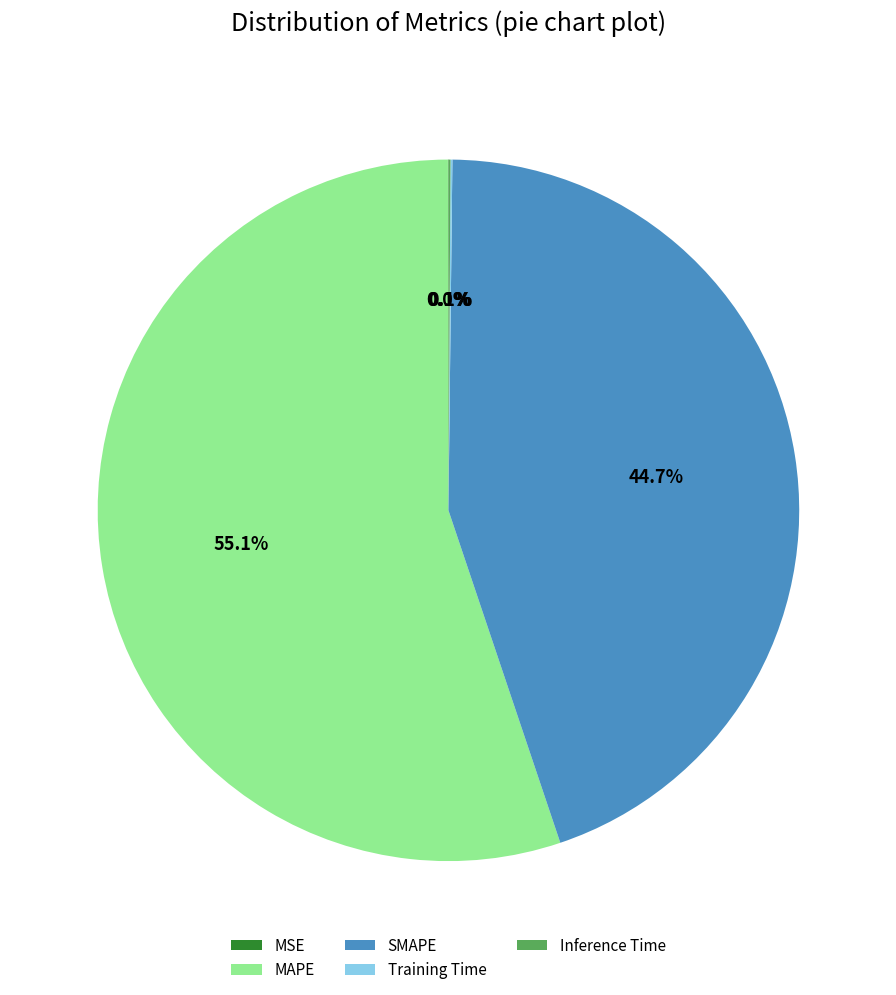

Which category accounts for the majority?

MAPE